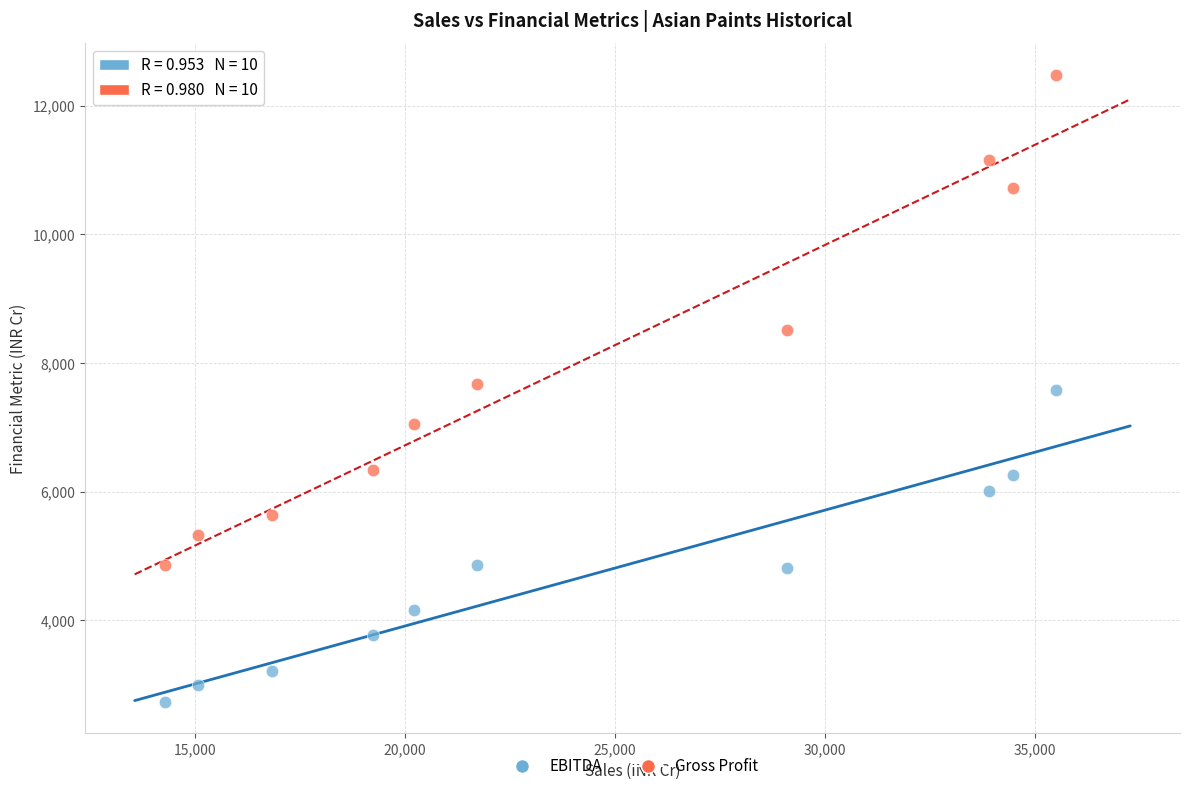

Which series reaches the maximum Y coordinate?

Gross Profit